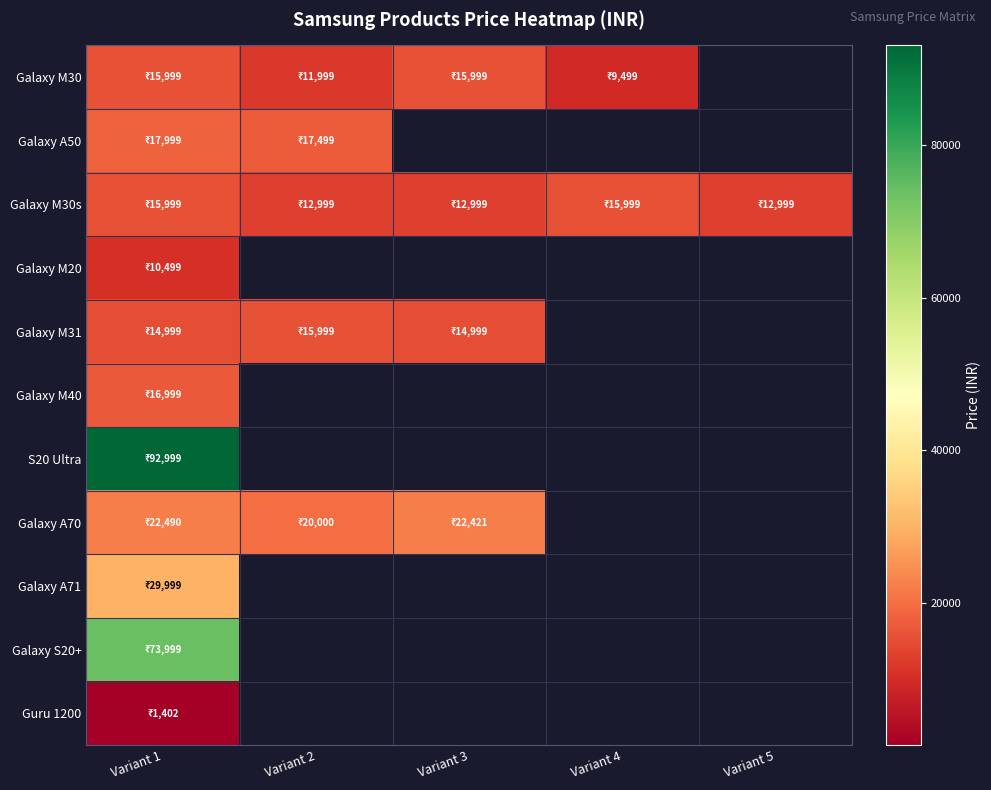

At how many categories does at least one series exceed 33856?

1